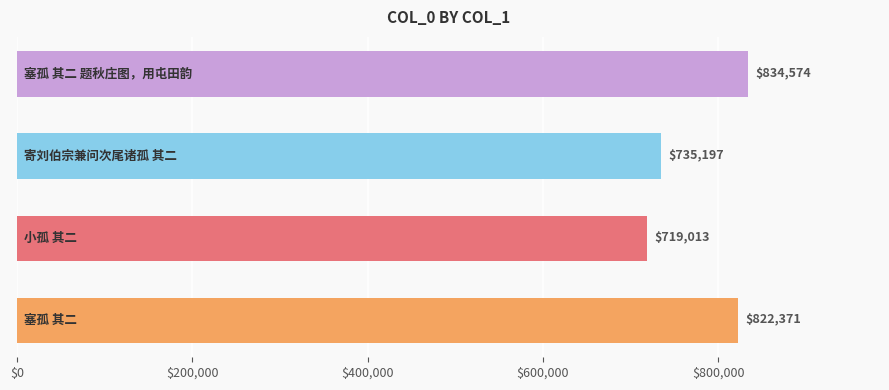

Count the number of categories in the chart.

4